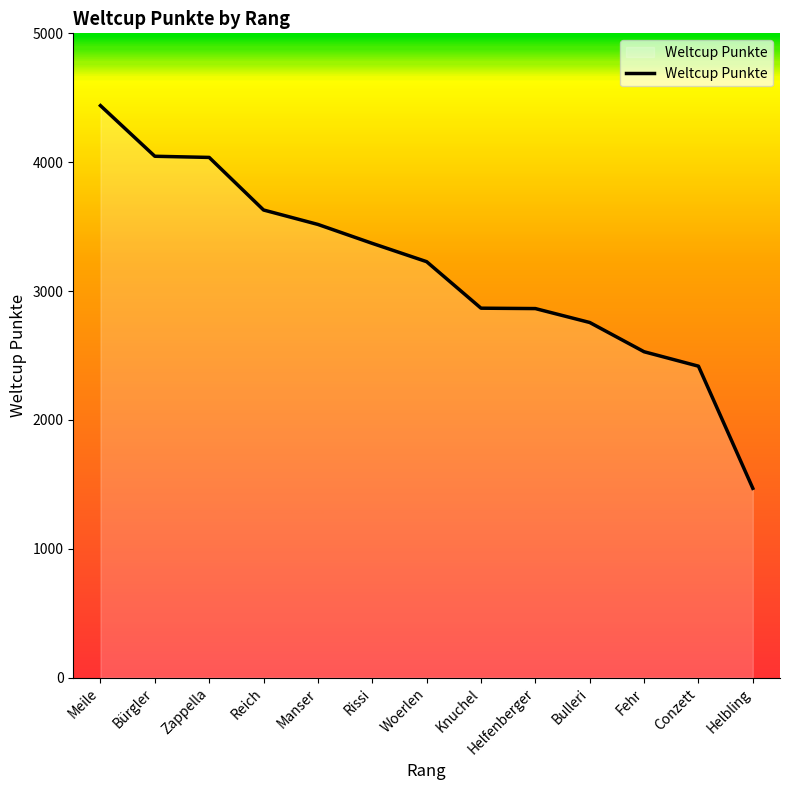

What value does the data have at Meile, to the nearest 50?

4450